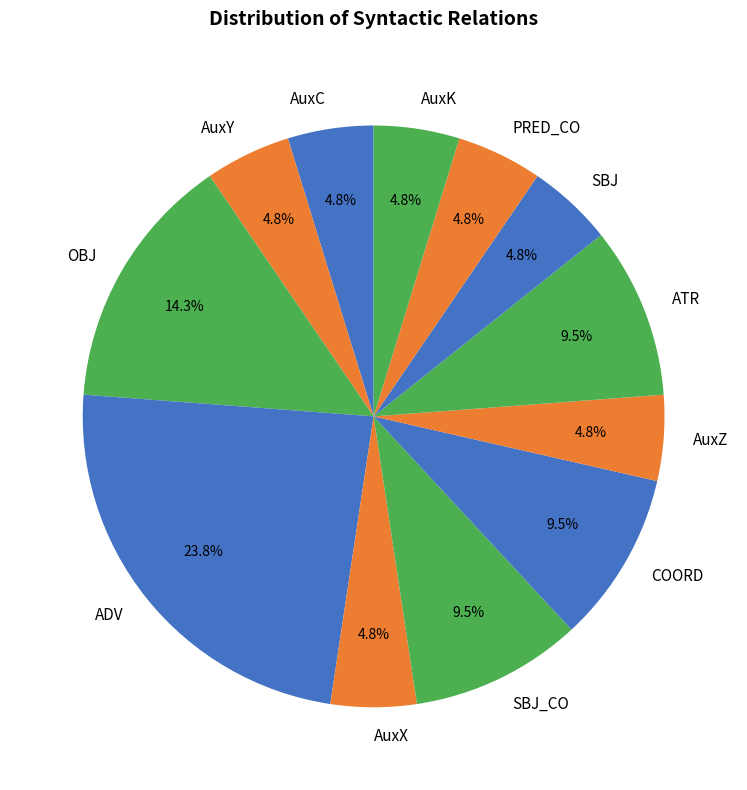

What is the ratio of the value at ADV to the value at AuxK?

5.0